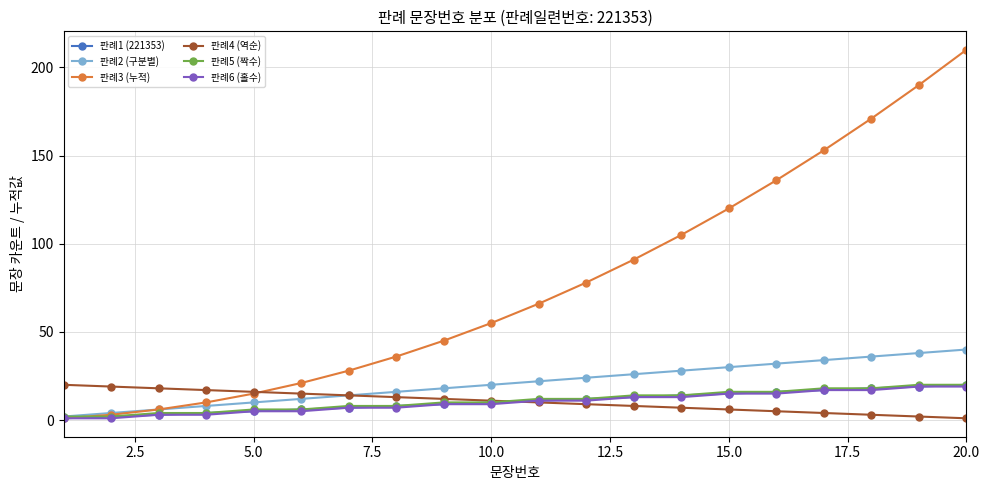

At how many categories does at least one series exceed 88?

8